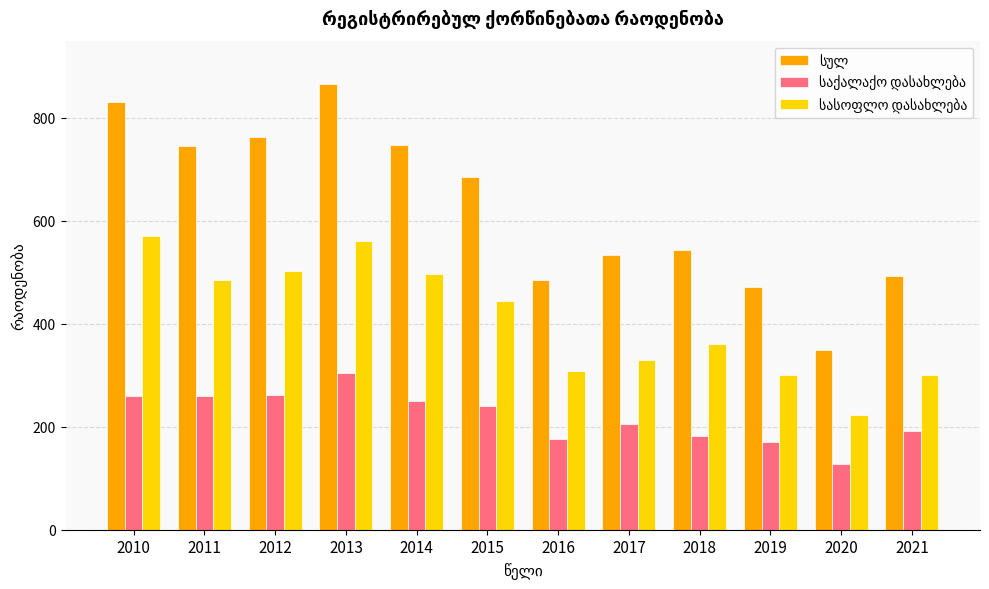

Are the bars grouped side by side (vs. stacked)?

Yes